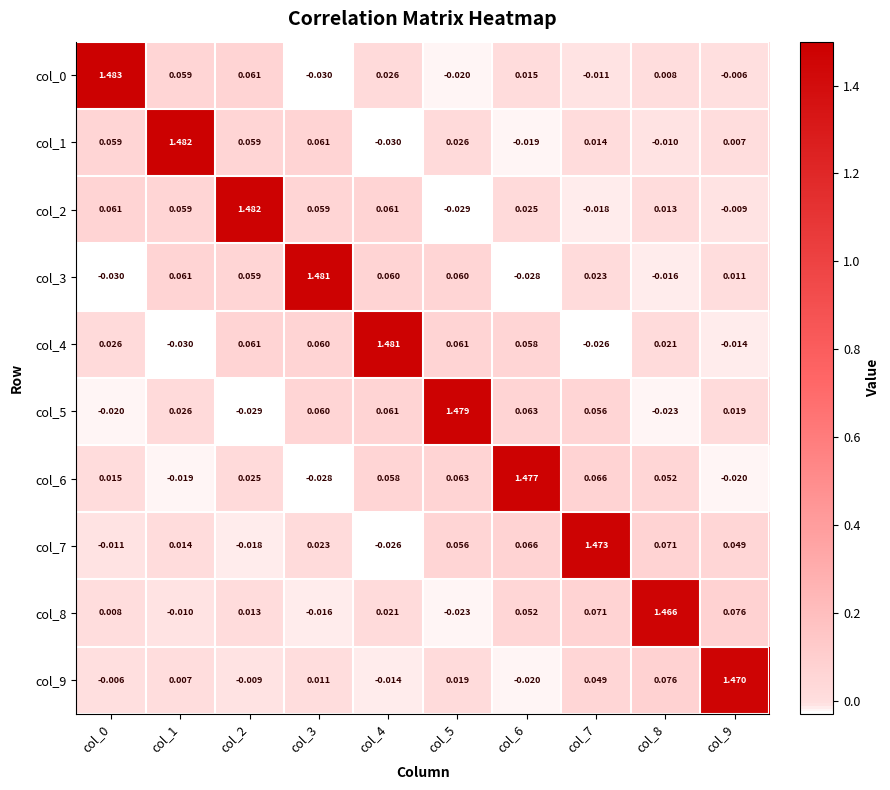

Which series has the largest total across all categories?

col_2